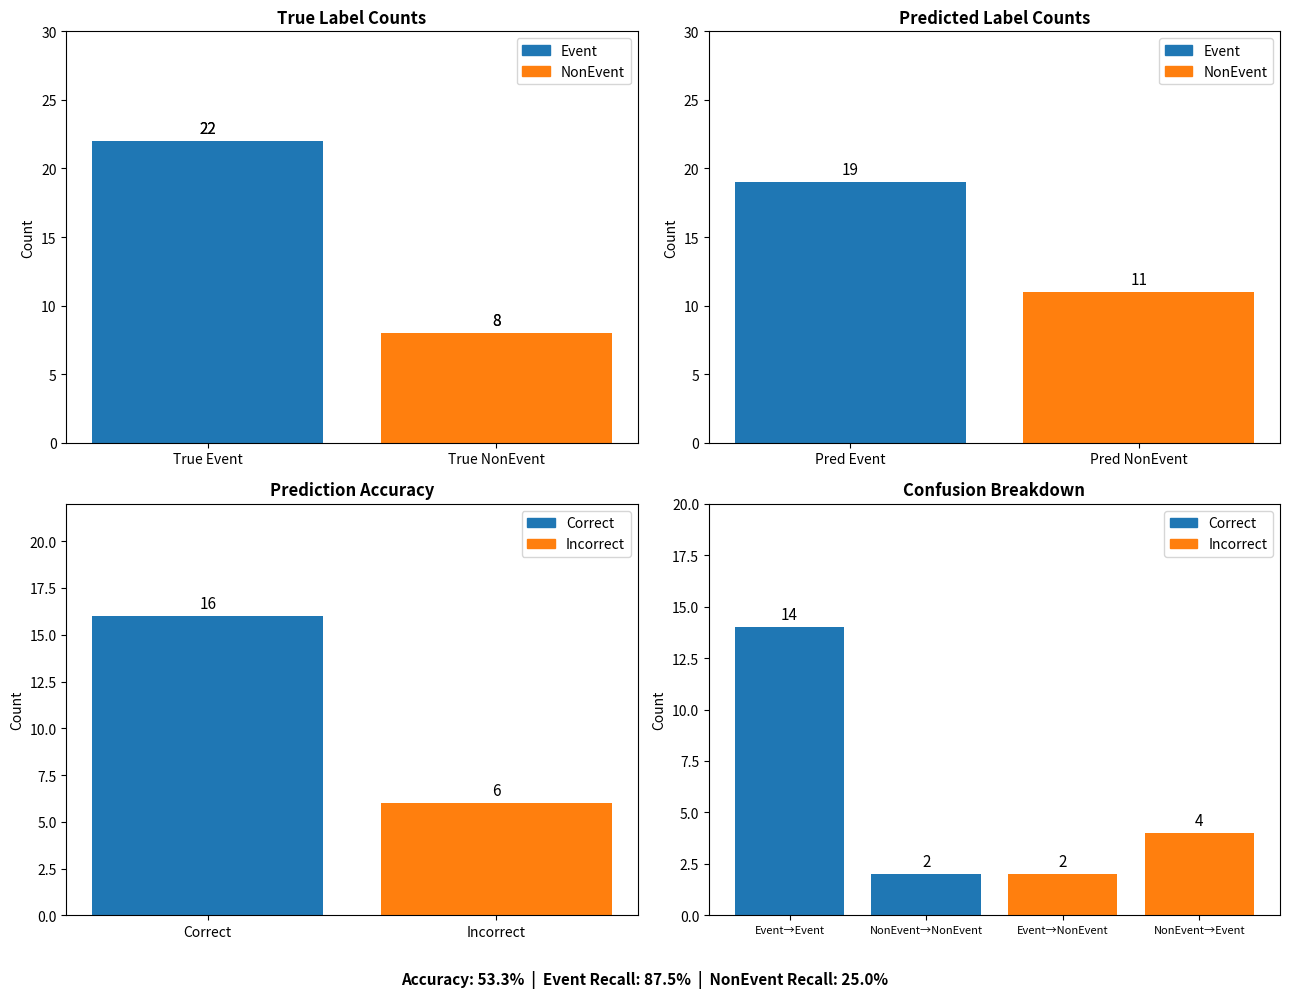

True or false: NonEvent has a value of 0 at NonEvent-Event.

True